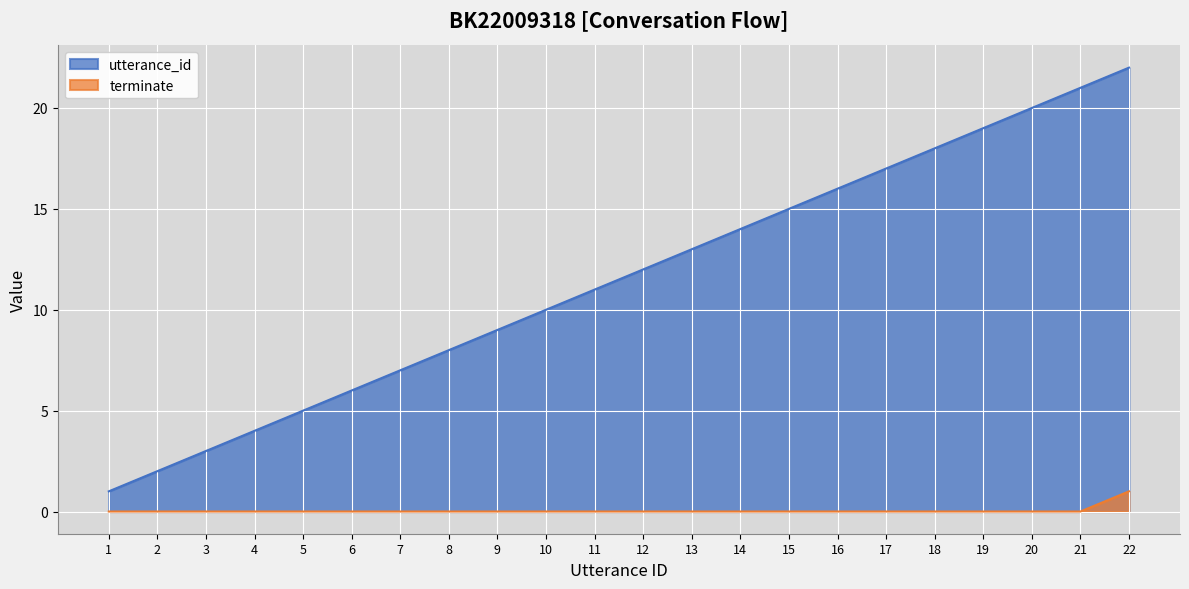

How many lines are shown in the chart?

2